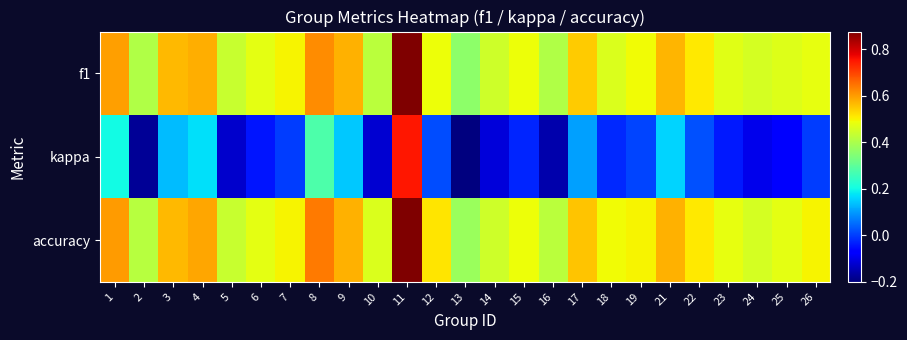

Reading right to left, extract all data points from this chart.

f1: 26=0.5	25=0.5	24=0.5	23=0.5	22=0.5	21=0.6	19=0.5	18=0.5	17=0.5	16=0.4	15=0.5	14=0.4	13=0.4	12=0.5	11=0.9	10=0.4	9=0.6	8=0.6	7=0.5	6=0.5	5=0.4	4=0.6	3=0.6	2=0.4	1=0.6
kappa: 26=0.0	25=-0.1	24=-0.1	23=-0.0	22=0.0	21=0.2	19=0.0	18=-0.0	17=0.1	16=-0.2	15=-0.0	14=-0.1	13=-0.2	12=0.0	11=0.8	10=-0.1	9=0.1	8=0.3	7=0.0	6=-0.0	5=-0.1	4=0.2	3=0.1	2=-0.2	1=0.2
accuracy: 26=0.5	25=0.5	24=0.5	23=0.5	22=0.5	21=0.6	19=0.5	18=0.5	17=0.6	16=0.4	15=0.5	14=0.4	13=0.4	12=0.5	11=0.9	10=0.5	9=0.6	8=0.6	7=0.5	6=0.5	5=0.4	4=0.6	3=0.6	2=0.4	1=0.6